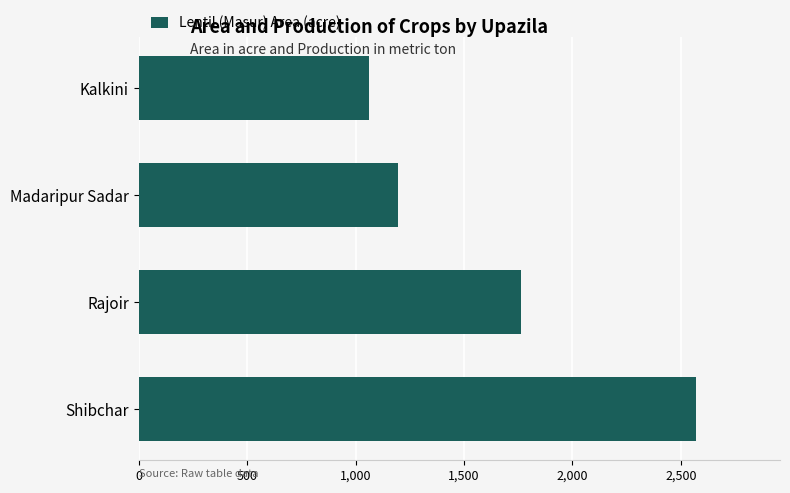

What is the sum of all values?

6594